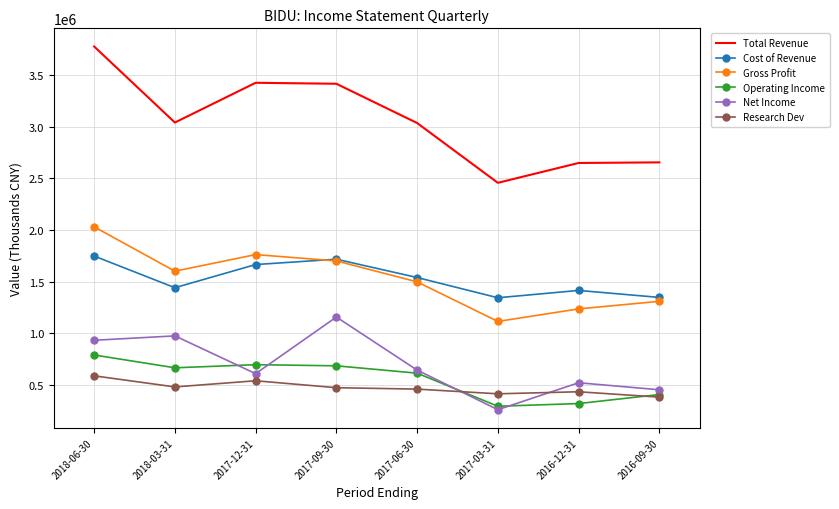

The value of Research Dev at 2017-09-30 is 222311. True or false?

False